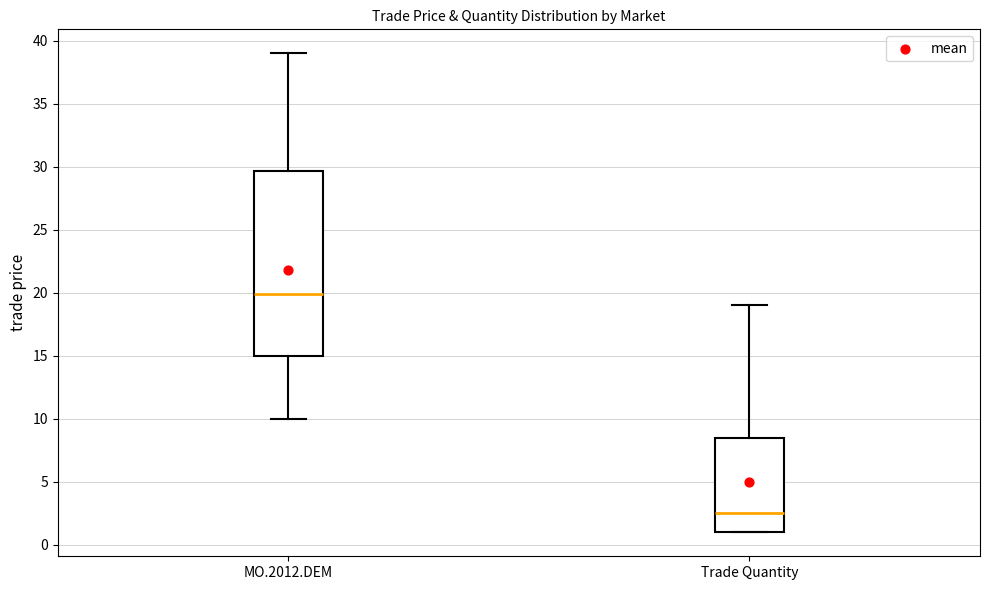

Reading left to right, transcribe this box plot: for each box, give where its median line is, the range the box spans, and where its two whiskers end, as read against the y-axis. The values are not printed on the chart, so give them approximately, as read against the axis.

MO.2012.DEM: median 20.0, box 15.0 to 29.5, whiskers 10.0 to 39.0
Trade Quantity: median 2.5, box 1.0 to 8.5, whiskers 1.0 to 19.0